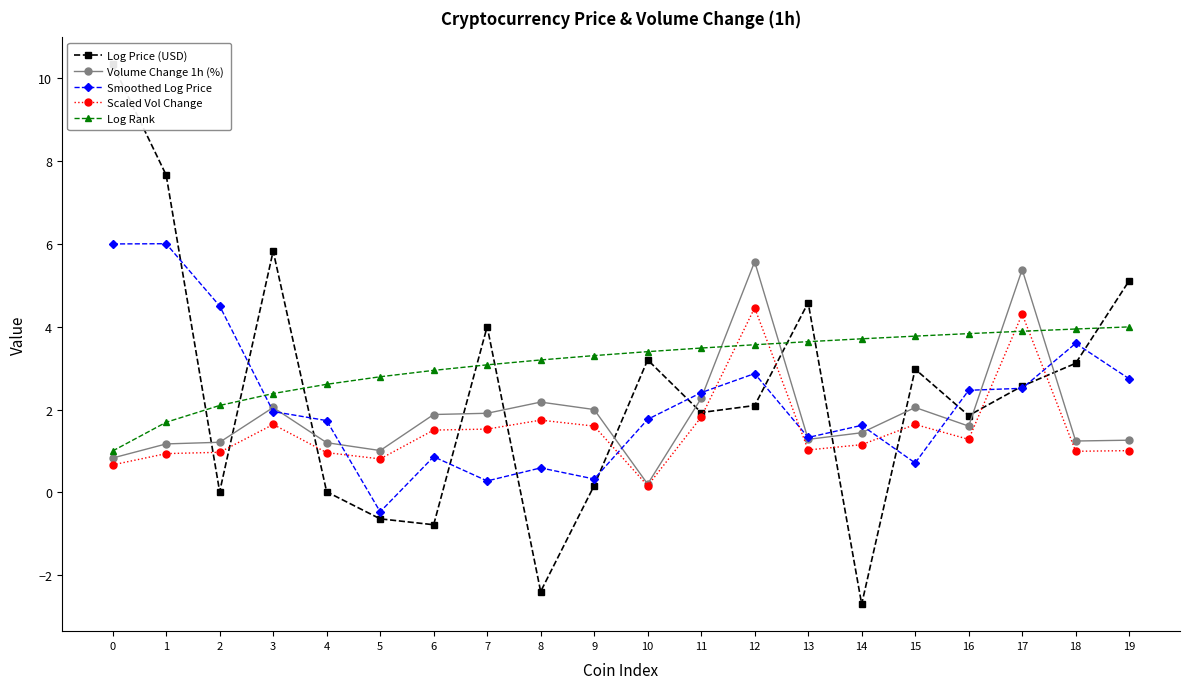

Reading left to right, extract all data points from this chart.

Log Price (USD): 0=10.3	1=7.7	2=0.0	3=5.8	4=0.0	5=-0.6	6=-0.8	7=4.0	8=-2.4	9=0.2	10=3.2	11=1.9	12=2.1	13=4.6	14=-2.7	15=3.0	16=1.9	17=2.6	18=3.1	19=5.1
Volume Change 1h (%): 0=0.8	1=1.2	2=1.2	3=2.0	4=1.2	5=1.0	6=1.9	7=1.9	8=2.2	9=2.0	10=0.2	11=2.3	12=5.6	13=1.3	14=1.4	15=2.0	16=1.6	17=5.4	18=1.2	19=1.3
Smoothed Log Price: 0=6.0	1=6.0	2=4.5	3=2.0	4=1.7	5=-0.5	6=0.9	7=0.3	8=0.6	9=0.3	10=1.8	11=2.4	12=2.9	13=1.3	14=1.6	15=0.7	16=2.5	17=2.5	18=3.6	19=2.7
Scaled Vol Change: 0=0.7	1=0.9	2=1.0	3=1.6	4=1.0	5=0.8	6=1.5	7=1.5	8=1.7	9=1.6	10=0.2	11=1.8	12=4.5	13=1.0	14=1.2	15=1.6	16=1.3	17=4.3	18=1.0	19=1.0
Log Rank: 0=1.0	1=1.7	2=2.1	3=2.4	4=2.6	5=2.8	6=2.9	7=3.1	8=3.2	9=3.3	10=3.4	11=3.5	12=3.6	13=3.6	14=3.7	15=3.8	16=3.8	17=3.9	18=3.9	19=4.0